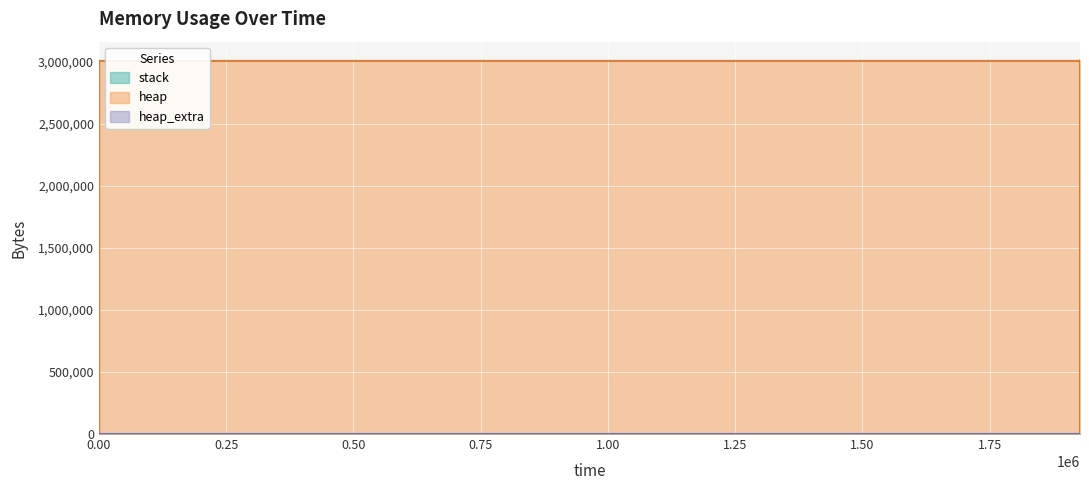

How many lines are shown in the chart?

2